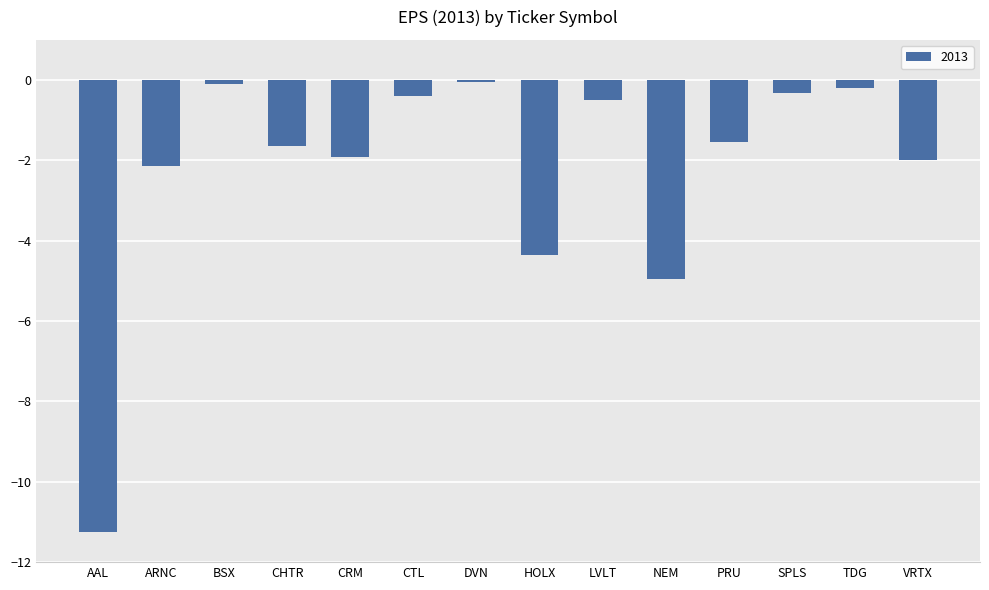

Where is the data nearest to the value -5?

NEM